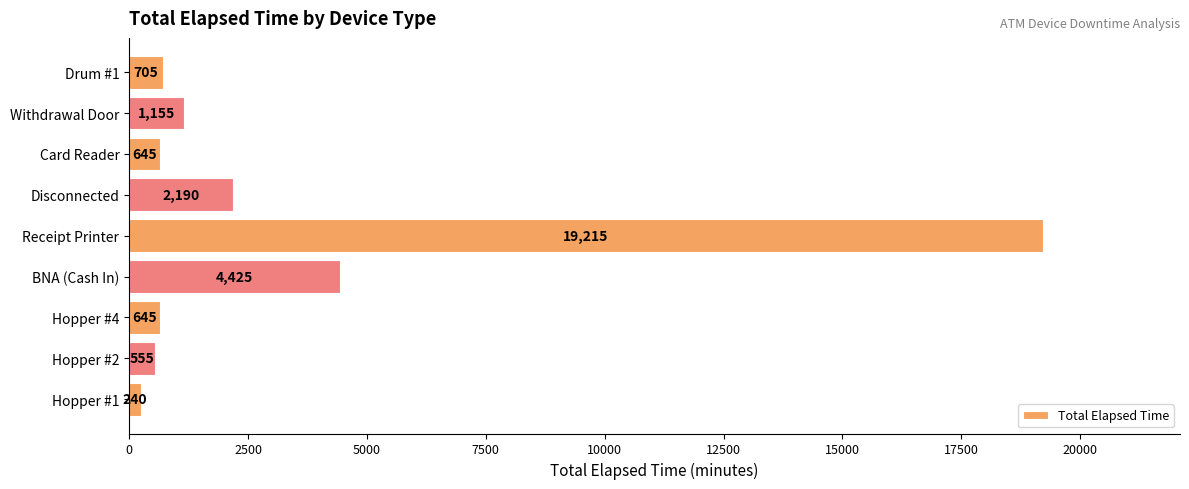

How many data points does each series have?

9